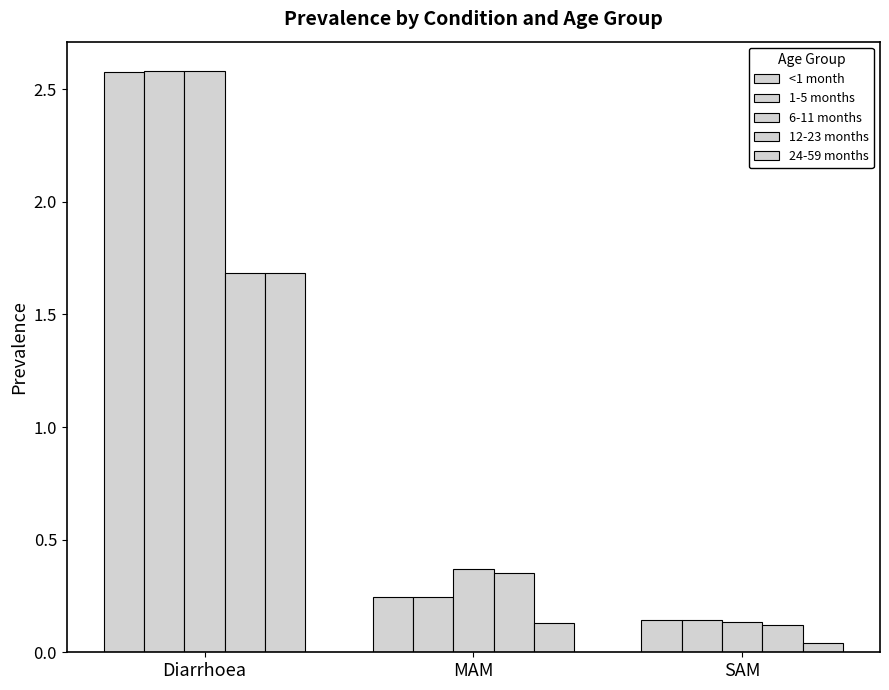

Read the <1 month value at Diarrhoea.

2.6